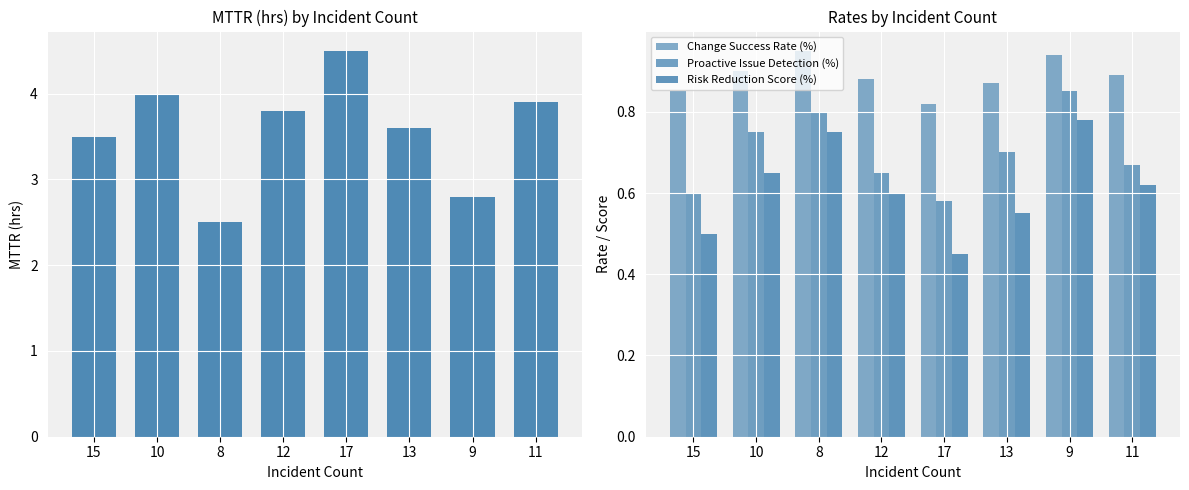

Is it true that MTTR (hrs) equals 2.5 at 8?

True